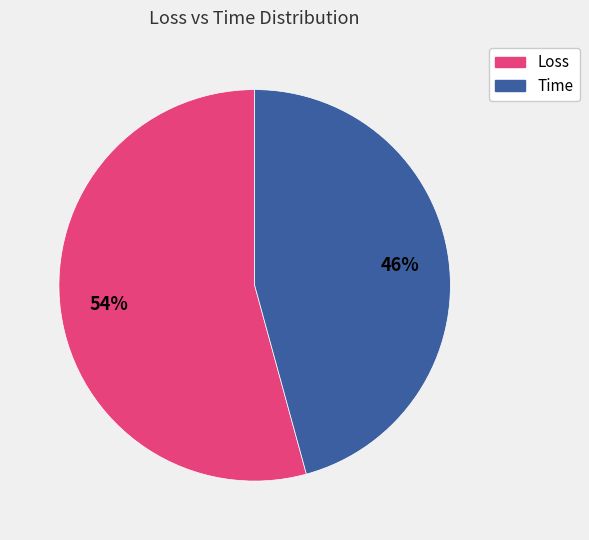

Count the number of slices in the pie.

2